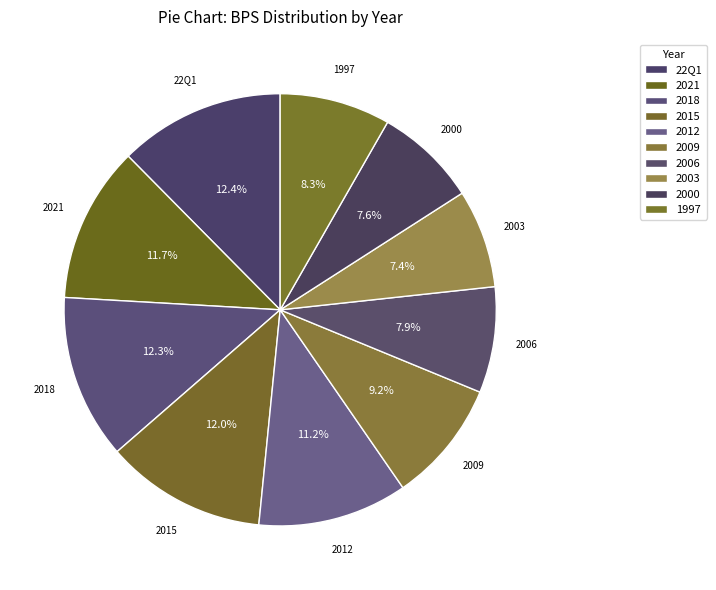

How many segments does this pie chart have?

10